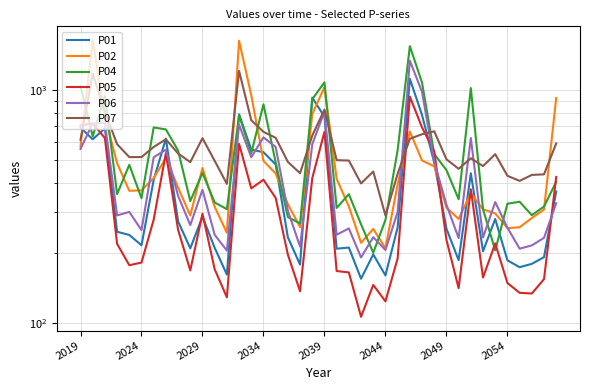

The value of P04 at 37 is 290.3. True or false?

True